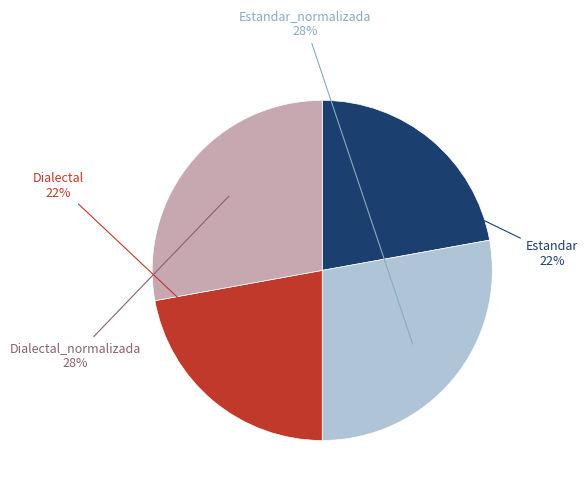

To the nearest percent, what portion does Estandar_normalizada represent?

28%